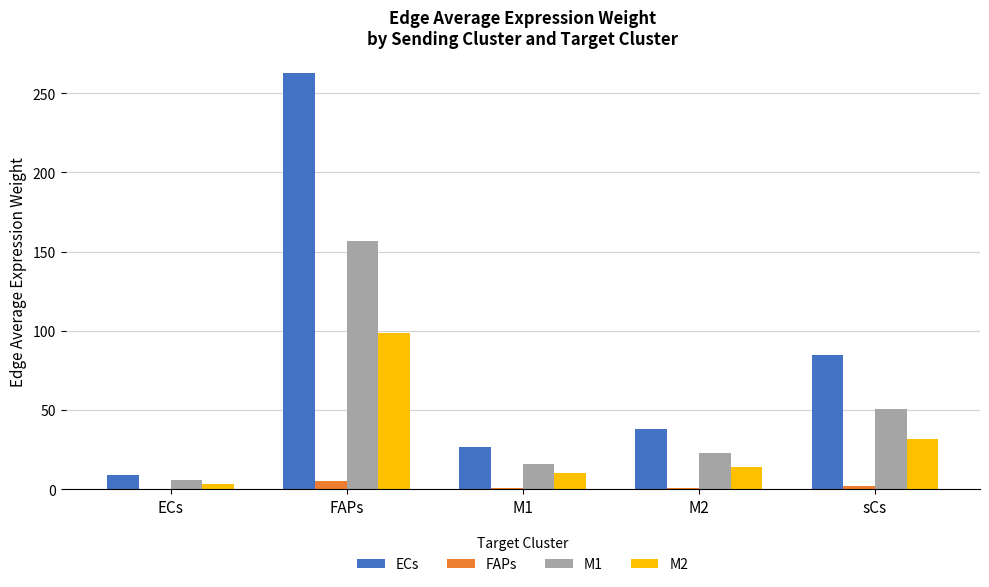

The value of ECs at ECs is 9.1. True or false?

True